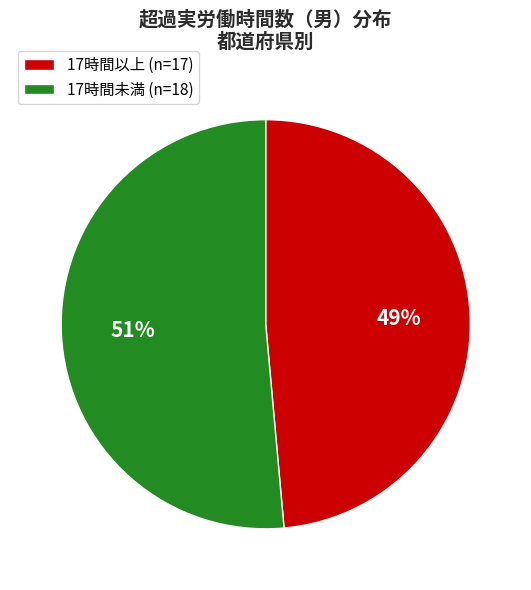

Is it true that 17時間以上 (n=17) is 49% of the pie?

True